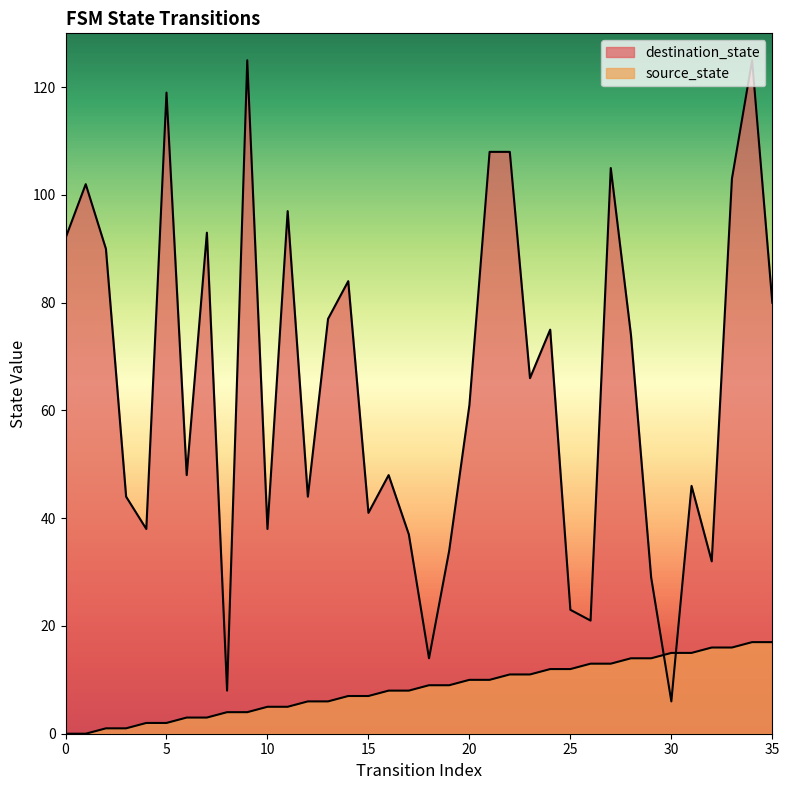

Which series has the widest spread of values?

destination_state